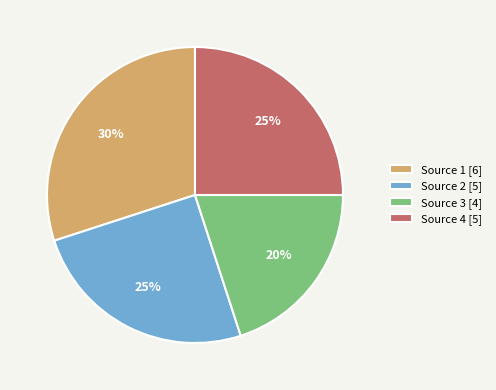

To the nearest percent, what is the difference between the Source 2 [5] and Source 1 [6] slice percentages?

5%